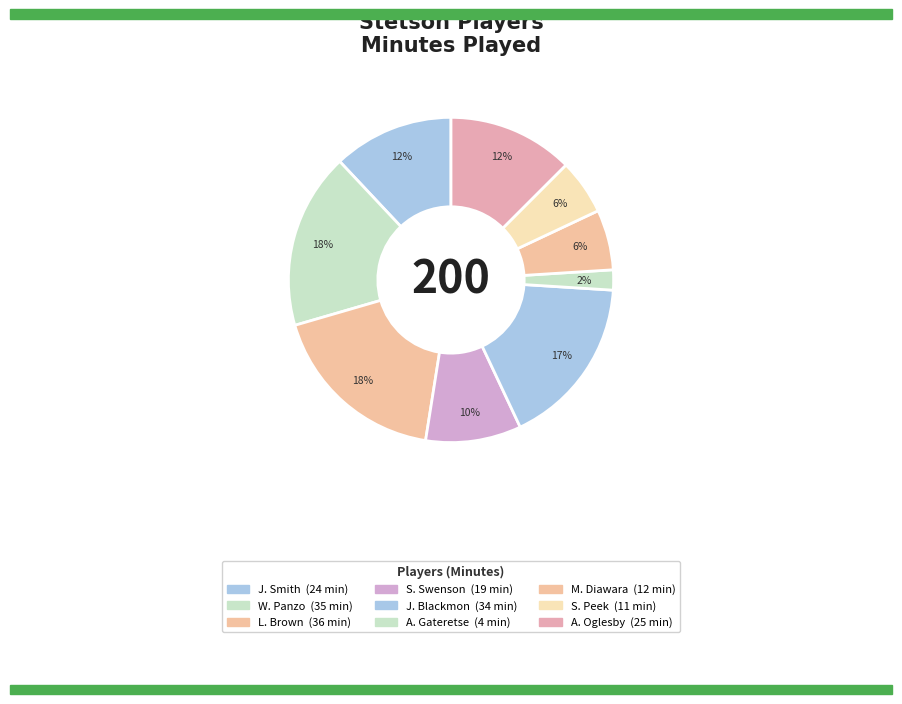

Count the number of slices in the pie.

9